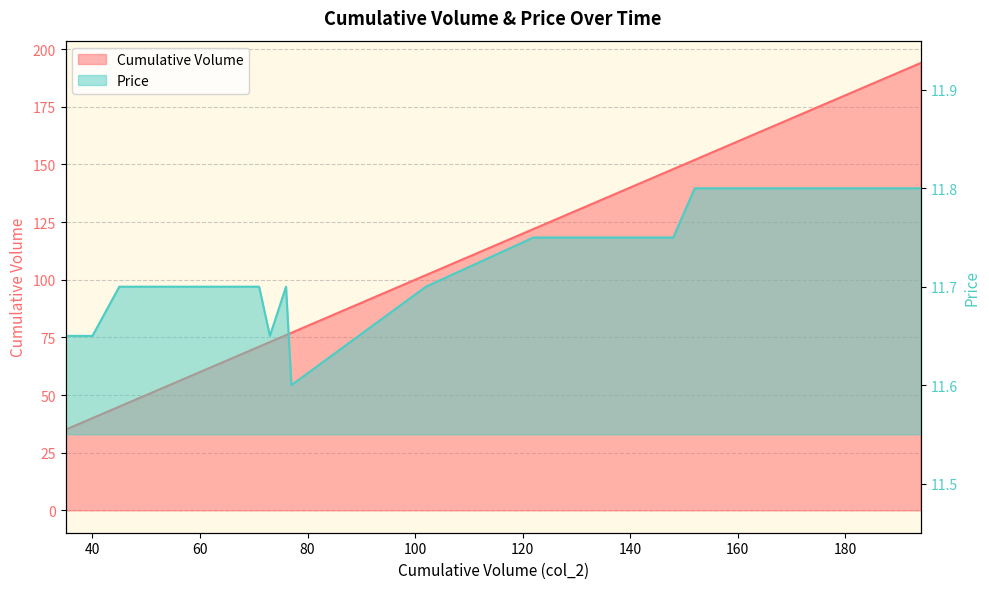

Where is Cumulative Volume nearest to the value 114?

122